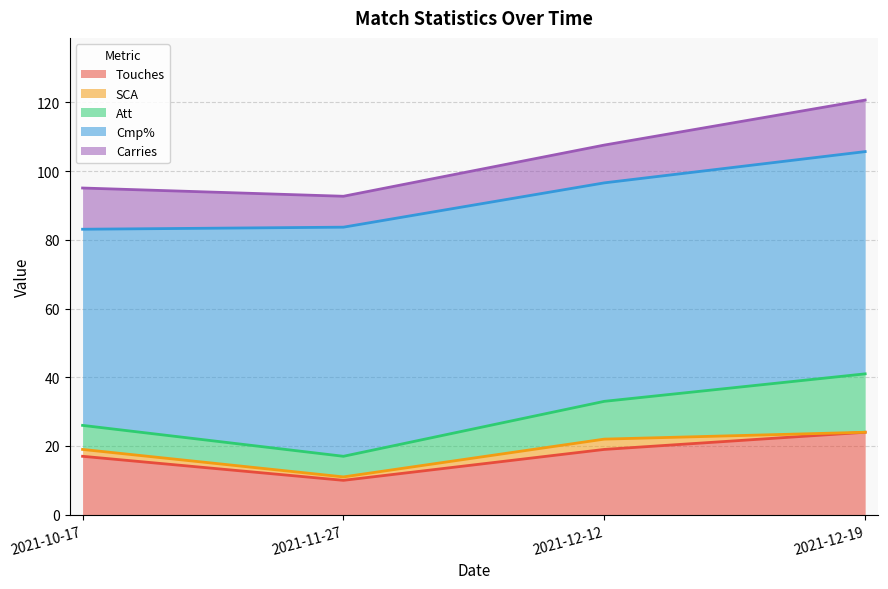

What is the label of the 1st point from the left?

2021-10-17